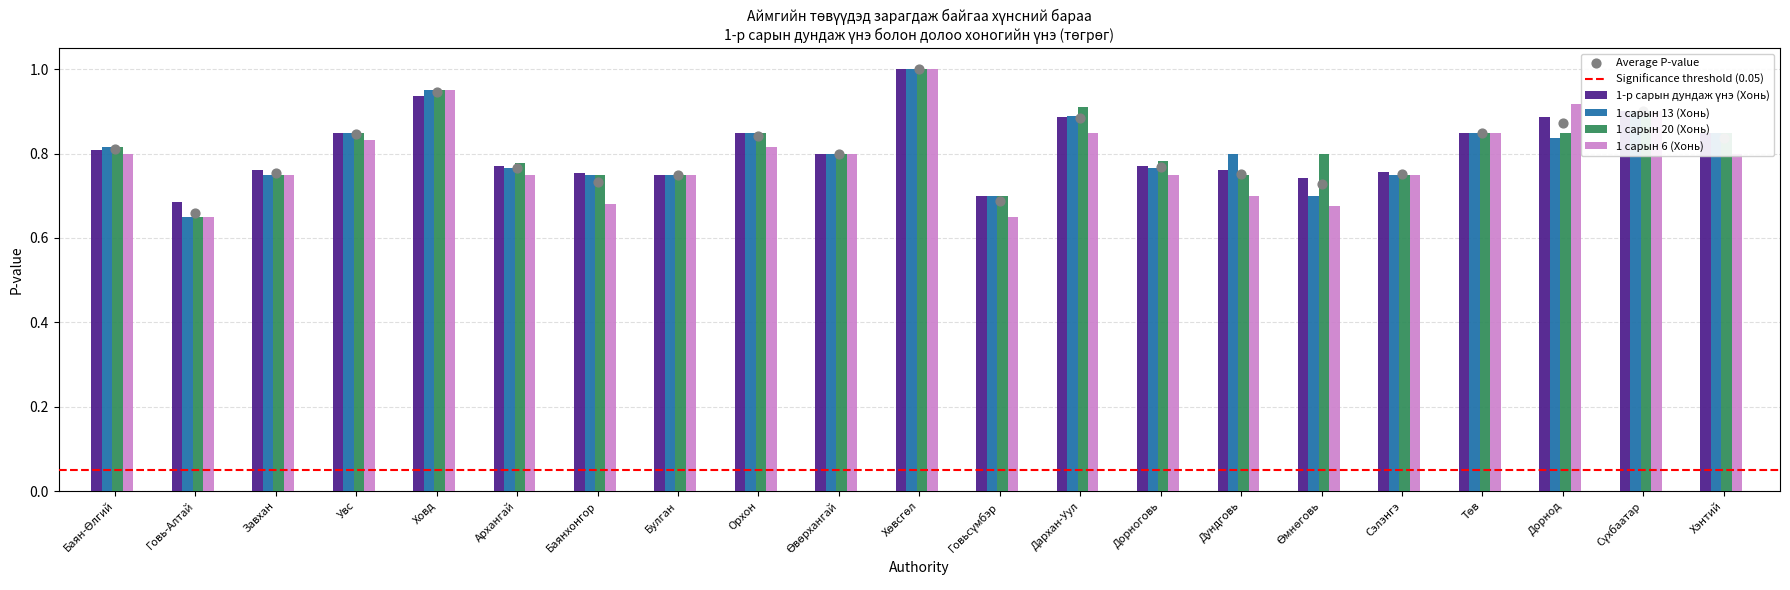

Which series contains the lowest Y value?

1 сарын 13 (Хонь)